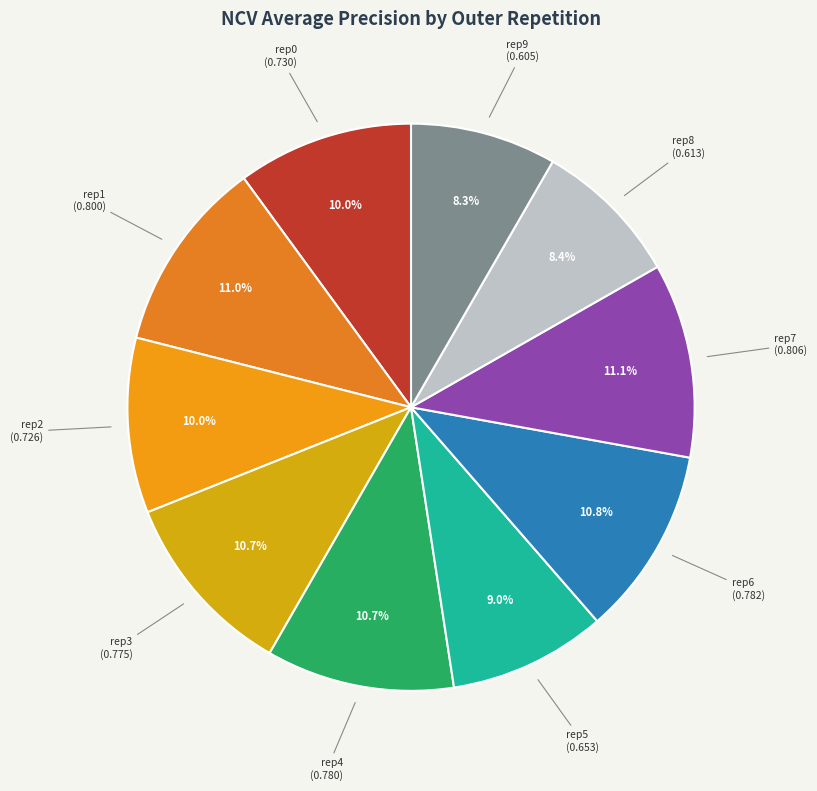

How many slices are in this pie chart?

10